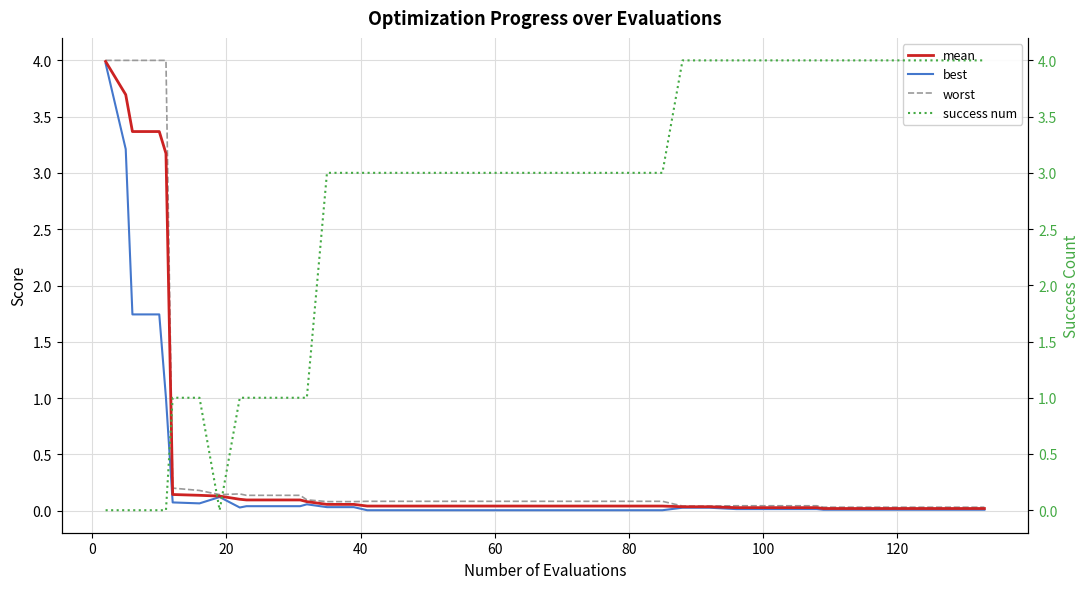

Reading left to right, what are all the values shown in this chart?

mean: 4.0	3.7	3.4	3.4	3.2	0.1	0.1	0.1	0.1	0.1	0.1	0.1	0.1	0.1	0.1	0.0	0.0	0.0	0.0	0.0	0.0	0.0	0.0	0.0	0.0	0.0	0.0	0.0	0.0	0.0	0.0	0.0	0.0	0.0	0.0	0.0	0.0	0.0	0.0	0.0
best: 4.0	3.2	1.7	1.7	1.0	0.1	0.1	0.1	0.0	0.0	0.0	0.0	0.1	0.0	0.0	0.0	0.0	0.0	0.0	0.0	0.0	0.0	0.0	0.0	0.0	0.0	0.0	0.0	0.0	0.0	0.0	0.0	0.0	0.0	0.0	0.0	0.0	0.0	0.0	0.0
worst: 4.0	4.0	4.0	4.0	4.0	0.2	0.2	0.1	0.1	0.1	0.1	0.1	0.1	0.1	0.1	0.1	0.1	0.1	0.1	0.1	0.1	0.1	0.1	0.1	0.1	0.1	0.1	0.0	0.0	0.0	0.0	0.0	0.0	0.0	0.0	0.0	0.0	0.0	0.0	0.0
success num: 0.0	0.0	0.0	0.0	0.0	1.0	1.0	0.0	1.0	1.0	1.0	1.0	1.0	3.0	3.0	3.0	3.0	3.0	3.0	3.0	3.0	3.0	3.0	3.0	3.0	3.0	3.0	4.0	4.0	4.0	4.0	4.0	4.0	4.0	4.0	4.0	4.0	4.0	4.0	4.0